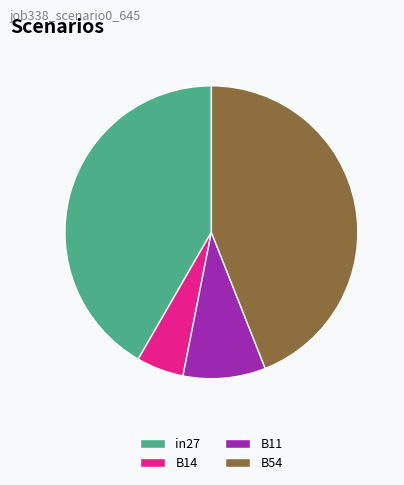

True or false: in27 accounts for 49% of the total.

False